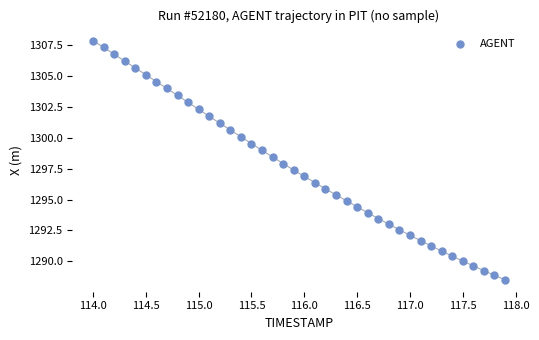

What is the range of X values (max minus min)?

3.9